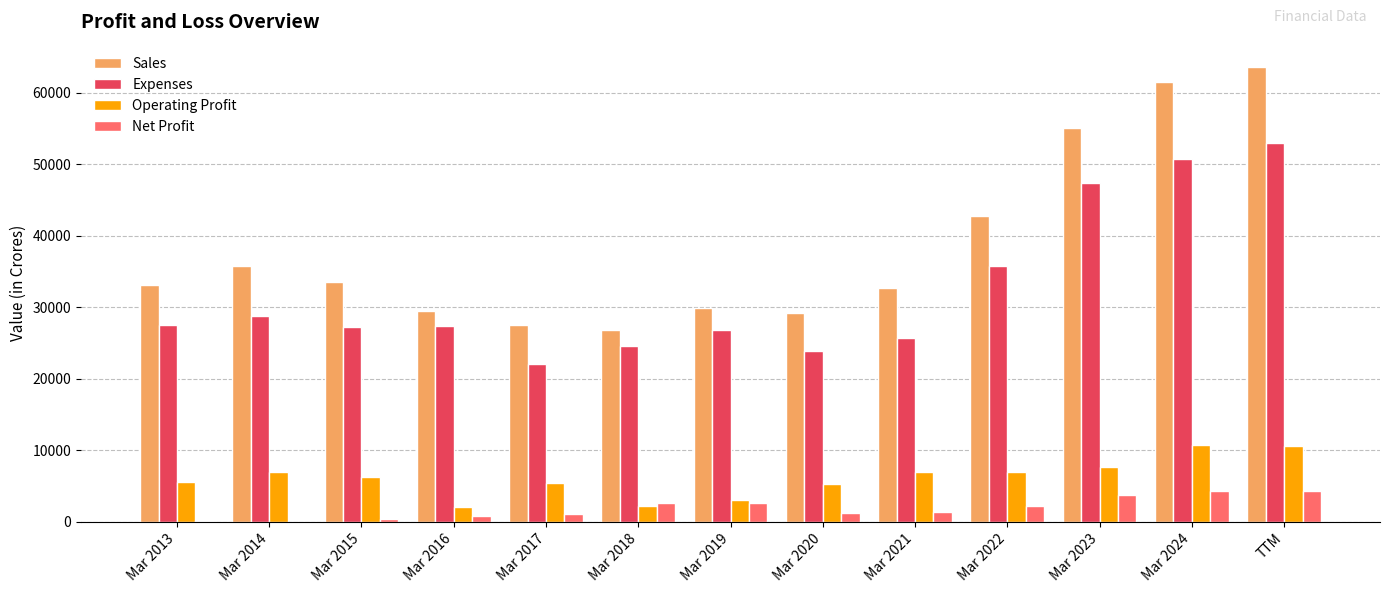

Count the number of categories in the chart.

13